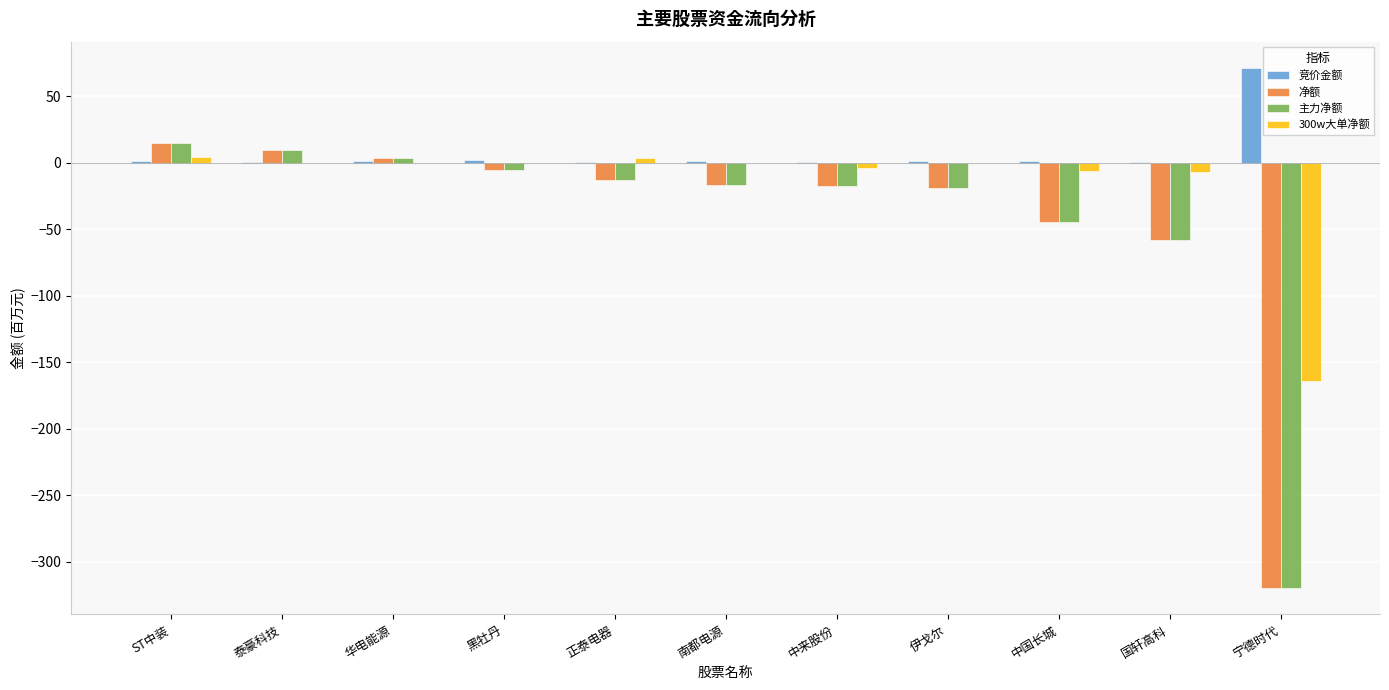

Count the number of data series in this chart.

4